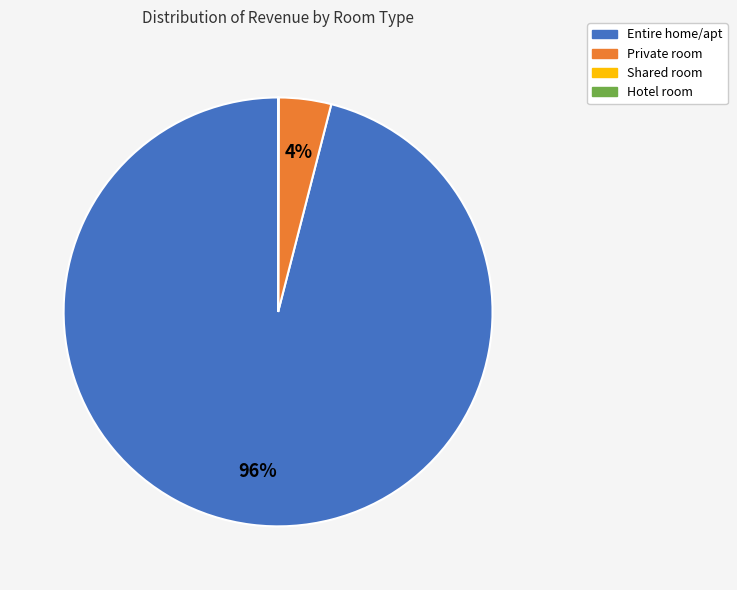

Is it true that Private room is 4% of the pie?

True